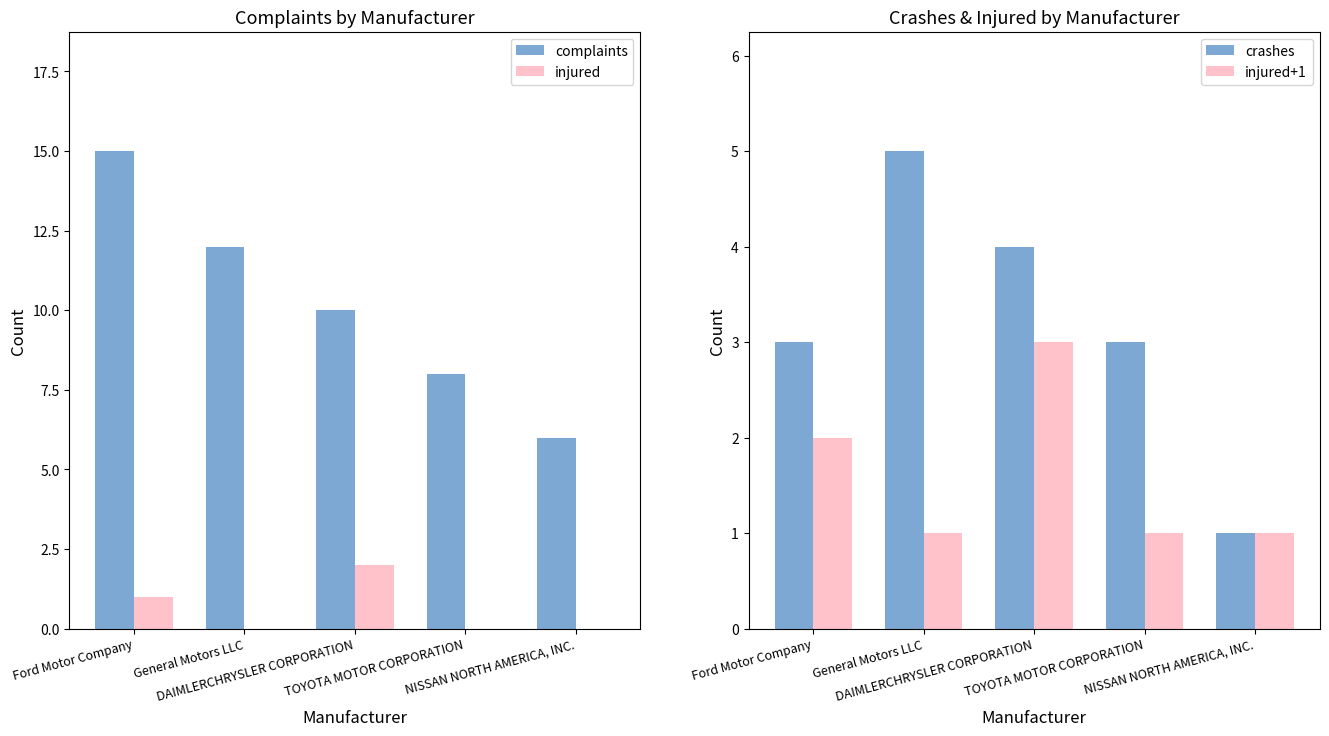

Between General Motors LLC and DAIMLERCHRYSLER CORPORATION, which series saw the biggest shift?

complaints